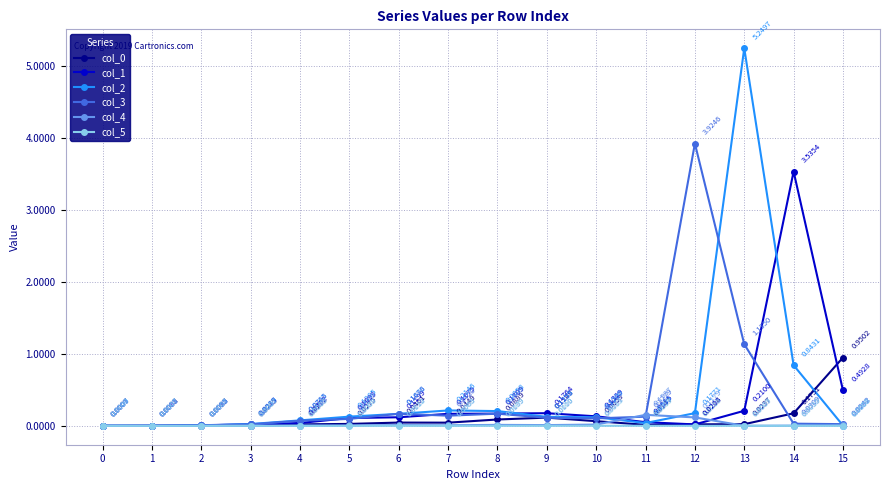

Which series ends up on top after the final intersection of col_4 and col_2?

col_4